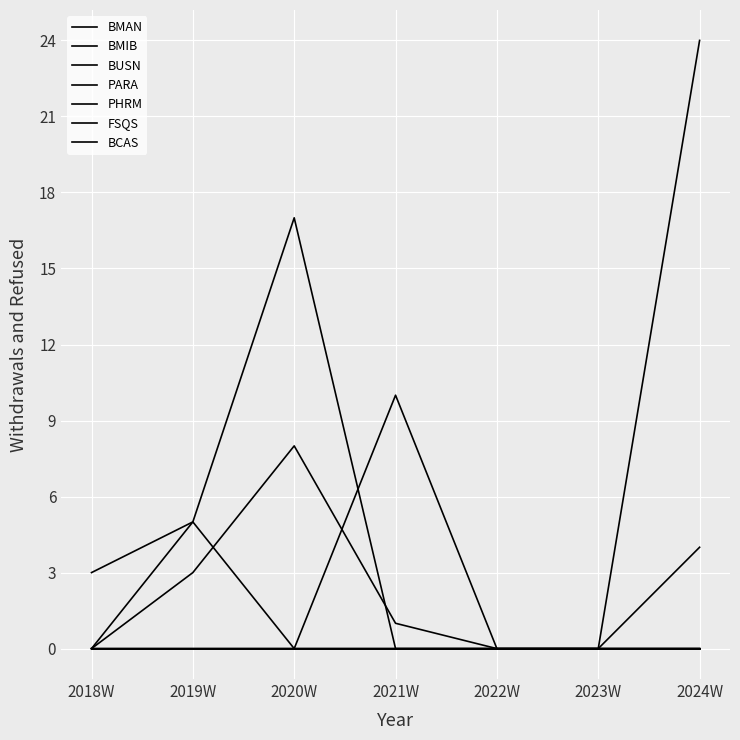

Does the chart display data point markers on the line(s)?

No